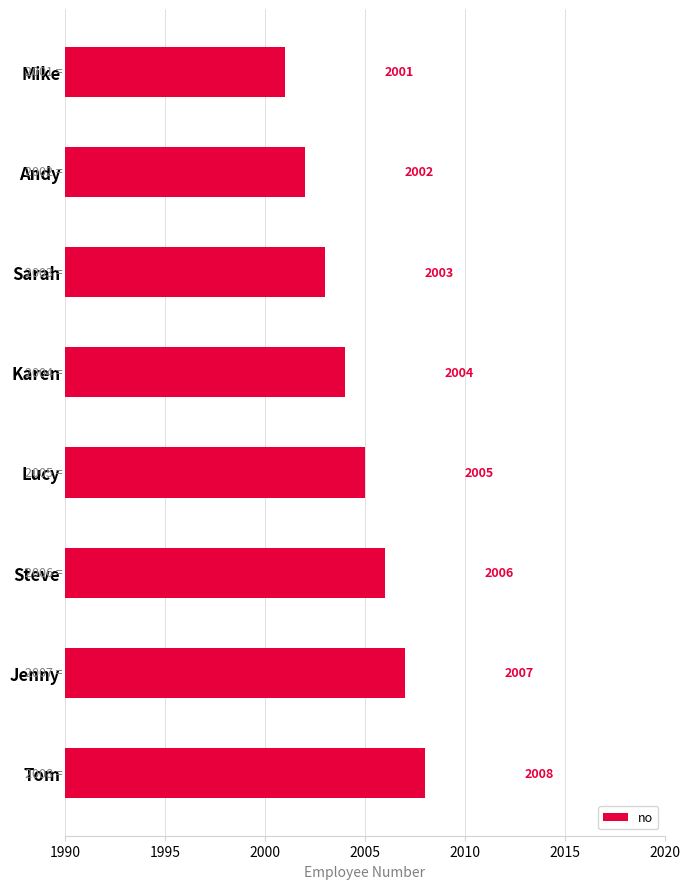

Reading top to bottom, extract all data points from this chart.

Mike=2001	Andy=2002	Sarah=2003	Karen=2004	Lucy=2005	Steve=2006	Jenny=2007	Tom=2008